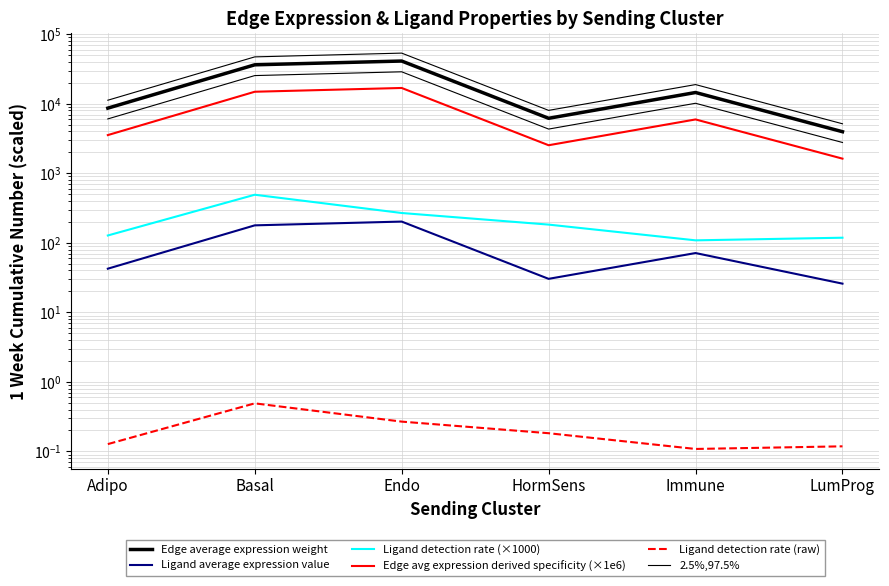

At which category is the sum across all series the highest?

Endo